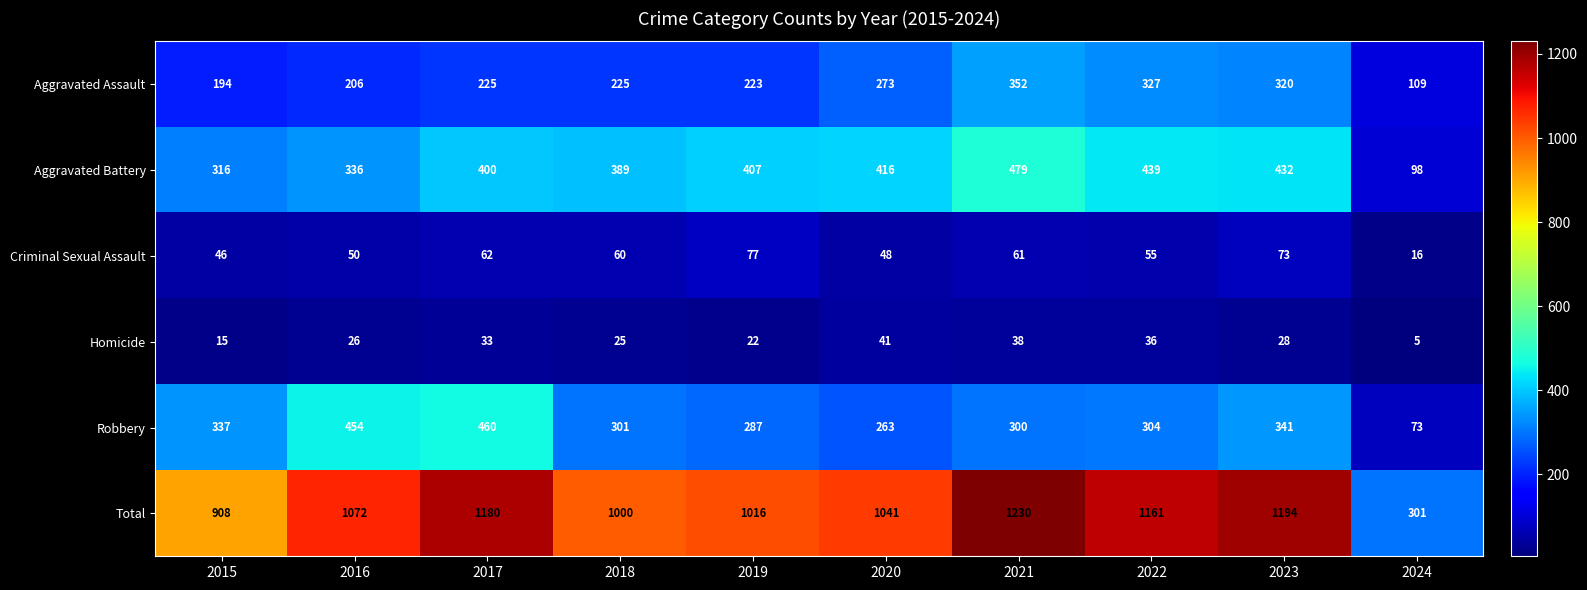

What is the difference between the maximum and second lowest values in the Homicide series?

26